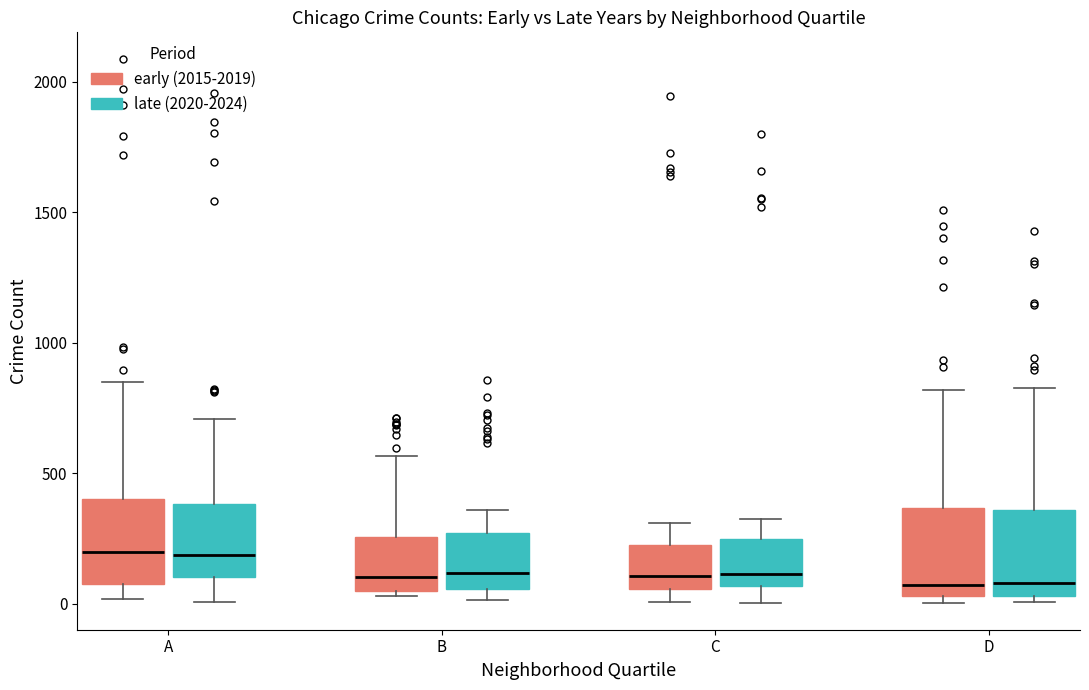

Reading left to right, read every box against the y-axis: the position of its median line, the range the box covers, and the ends of its whiskers. The values are not printed on the chart, so give them approximately, as read against the axis.

A (early (2015-2019)): median 200, box 100 to 400, whiskers 0 to 850
A (late (2020-2024)): median 200, box 100 to 400, whiskers 0 to 700
B (early (2015-2019)): median 100, box 50 to 250, whiskers 50 (just below the box's lower edge) to 550
B (late (2020-2024)): median 100, box 50 to 250, whiskers 0 to 350
C (early (2015-2019)): median 100, box 50 to 200, whiskers 0 to 300
C (late (2020-2024)): median 100, box 50 to 250, whiskers 0 to 350
D (early (2015-2019)): median 50 (just above the box's lower edge), box 50 to 350, whiskers 0 to 800
D (late (2020-2024)): median 100, box 50 to 350, whiskers 0 to 850